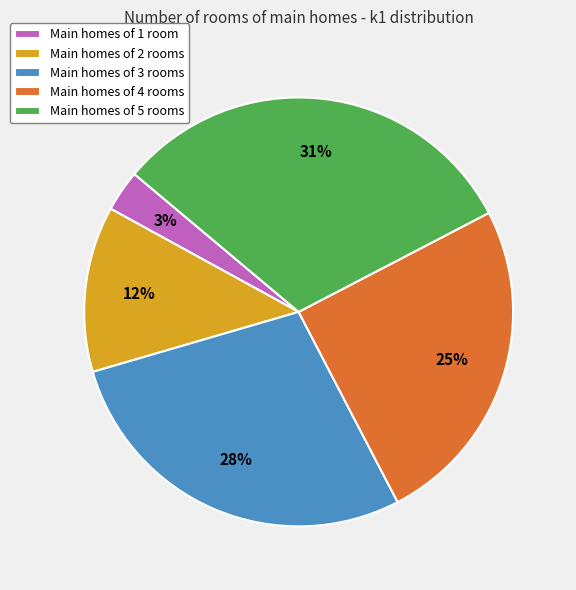

What is the ratio of the value at Main homes of 3 rooms to the value at Main homes of 4 rooms?

1.1